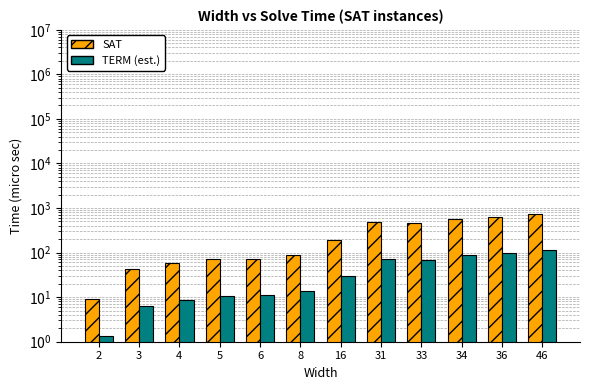

What is the value of the SAT bar at the 6th from the left?

90.0